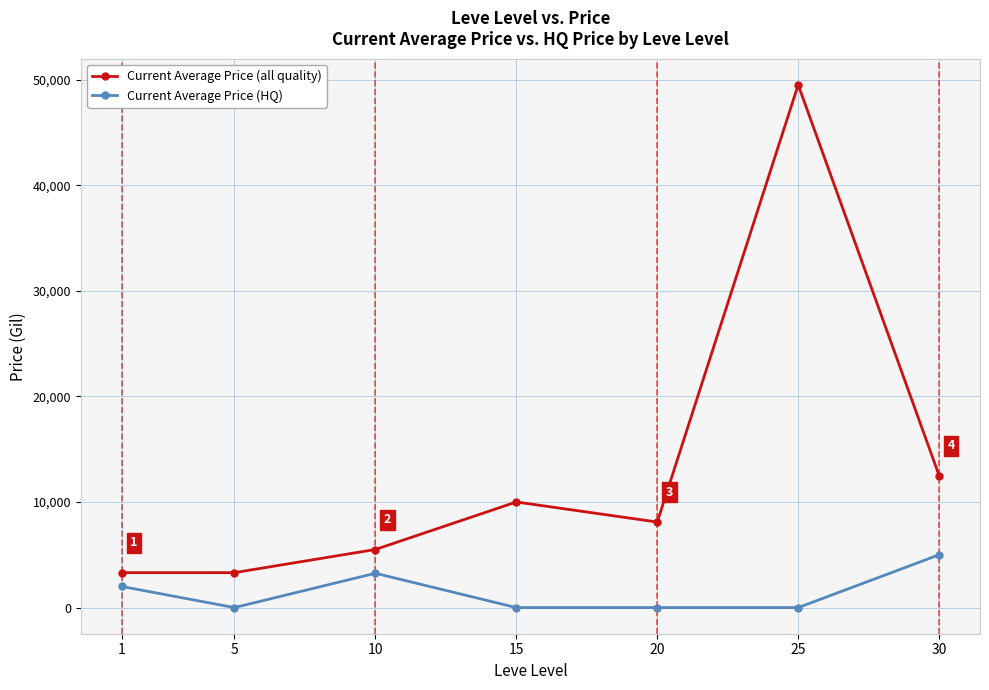

How many data points in Current Average Price (HQ) are above 0?

3